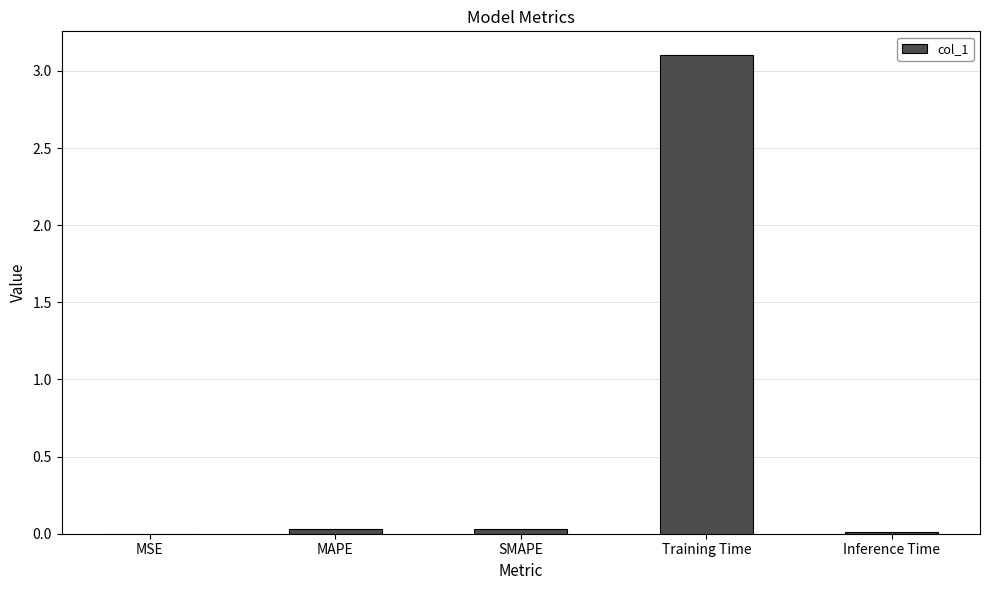

At which category does the chart reach its peak across all series?

Training Time